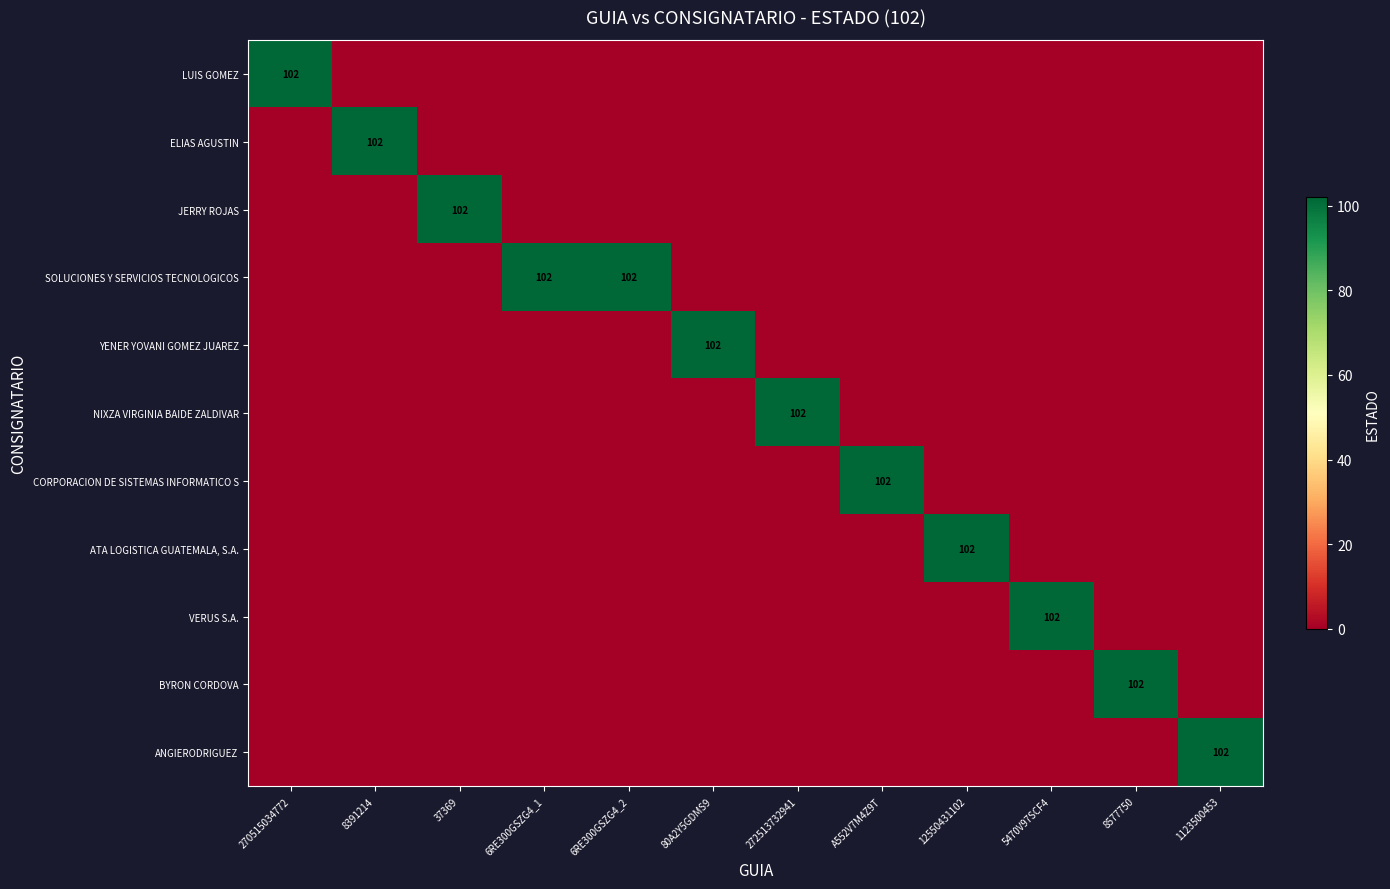

At which category is the sum across all series the highest?

270515034772